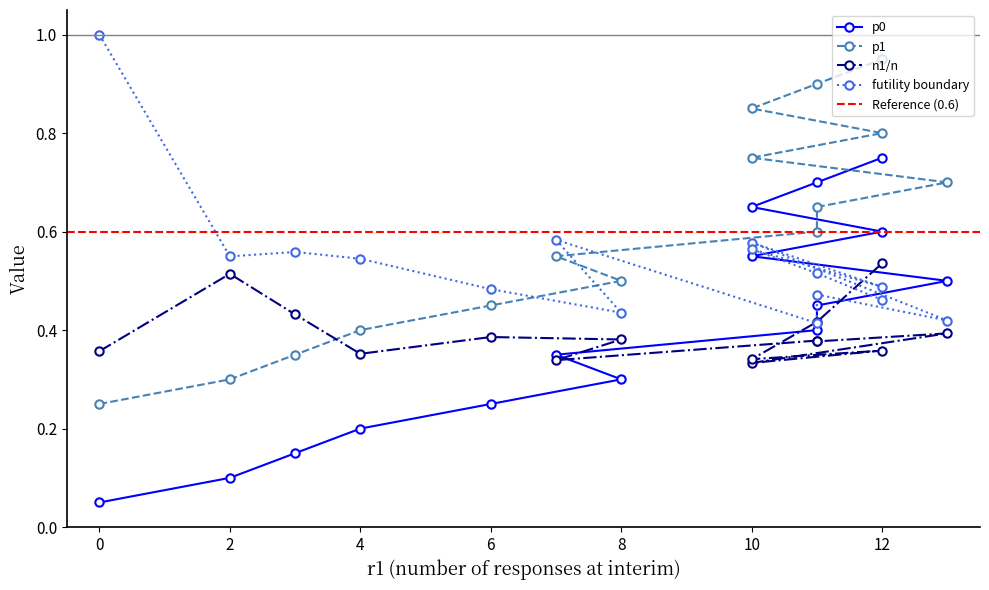

Rank the series at 10 from highest to lowest value.

p1, futility boundary, p0, n1/n